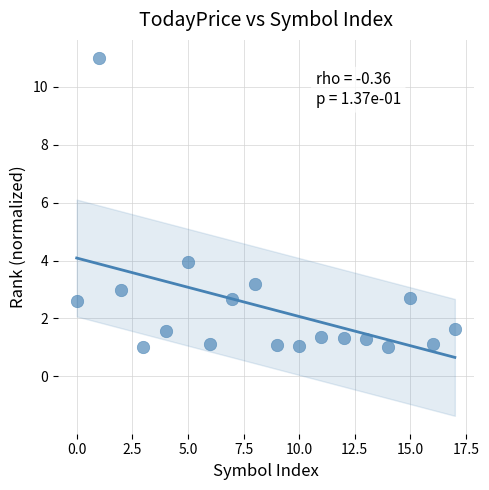

What Y value in the scatter plot is closest to 6?

4.0